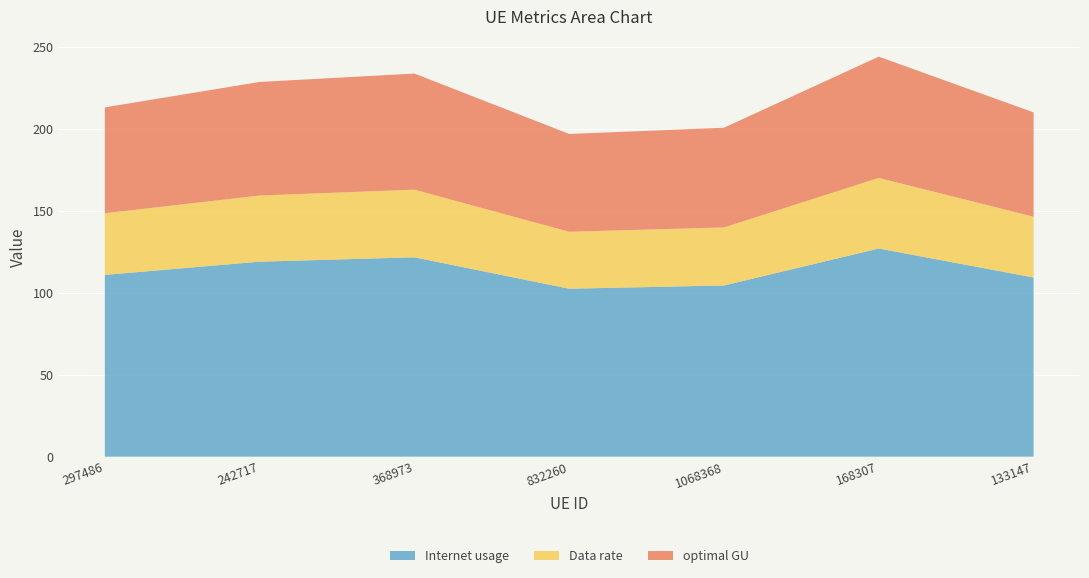

Reading right to left, extract all data points from this chart.

Internet usage: 133147=109.2	168307=126.9	1068368=104.3	832260=102.4	368973=121.5	242717=118.9	297486=110.8
Data rate: 133147=37.1	168307=43.1	1068368=35.4	832260=34.7	368973=41.2	242717=40.3	297486=37.6
optimal GU: 133147=63.6	168307=73.9	1068368=60.8	832260=59.6	368973=70.8	242717=69.2	297486=64.5